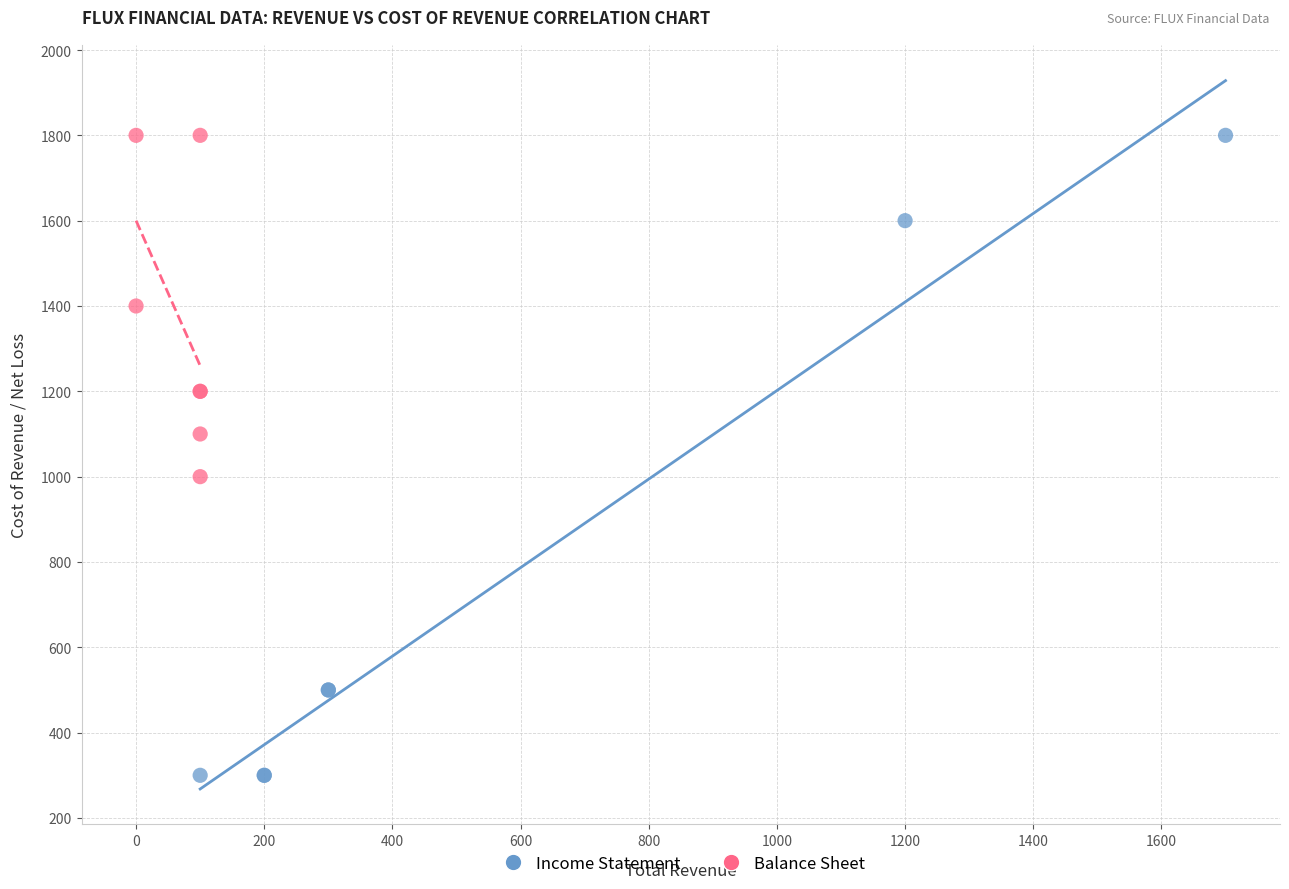

Which series has the largest Y range (max minus min)?

Income Statement